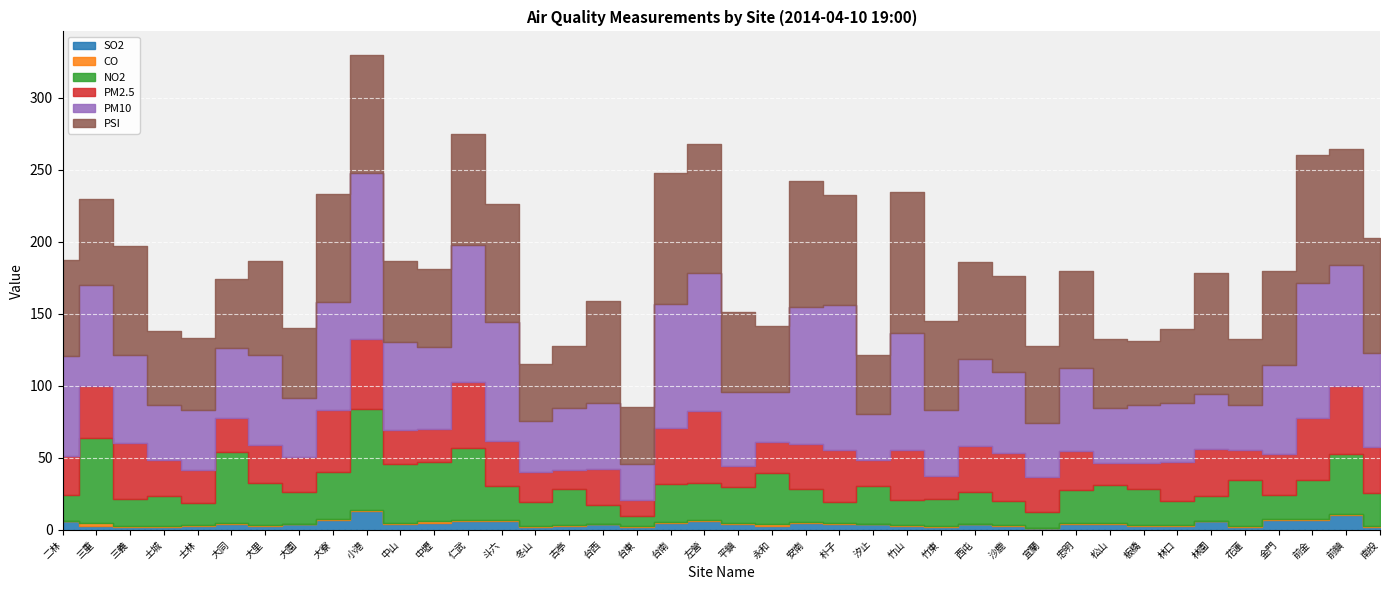

Is the value of PSI at 中山 greater than the value of PM2.5 at 花蓮?

Yes